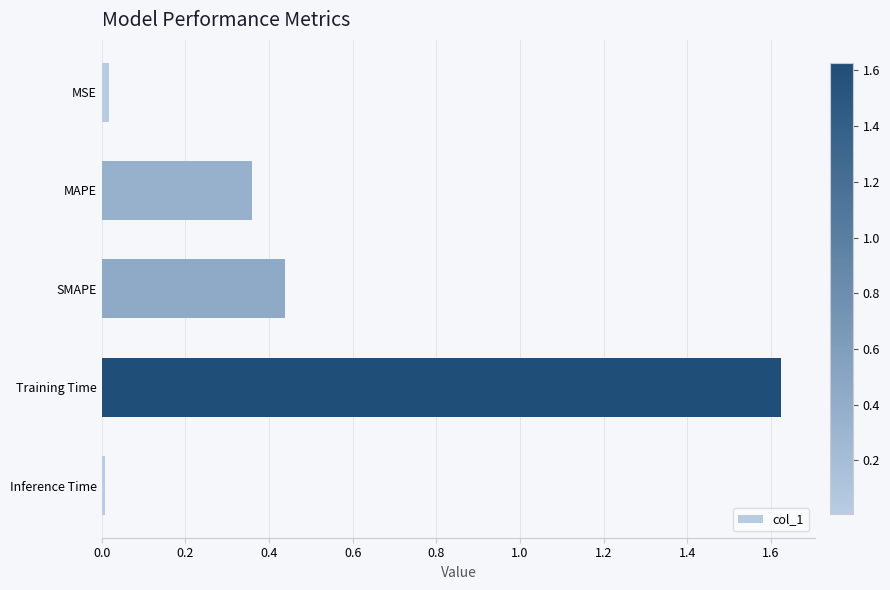

Which label corresponds to the largest value in the chart?

Training Time